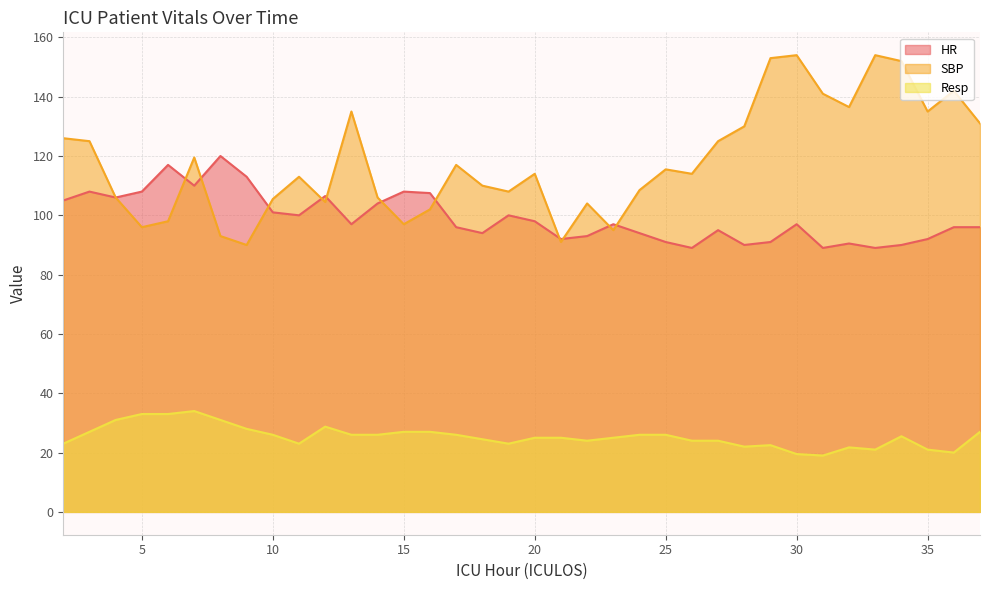

What is the difference between the highest and lowest values at 17?

91.0